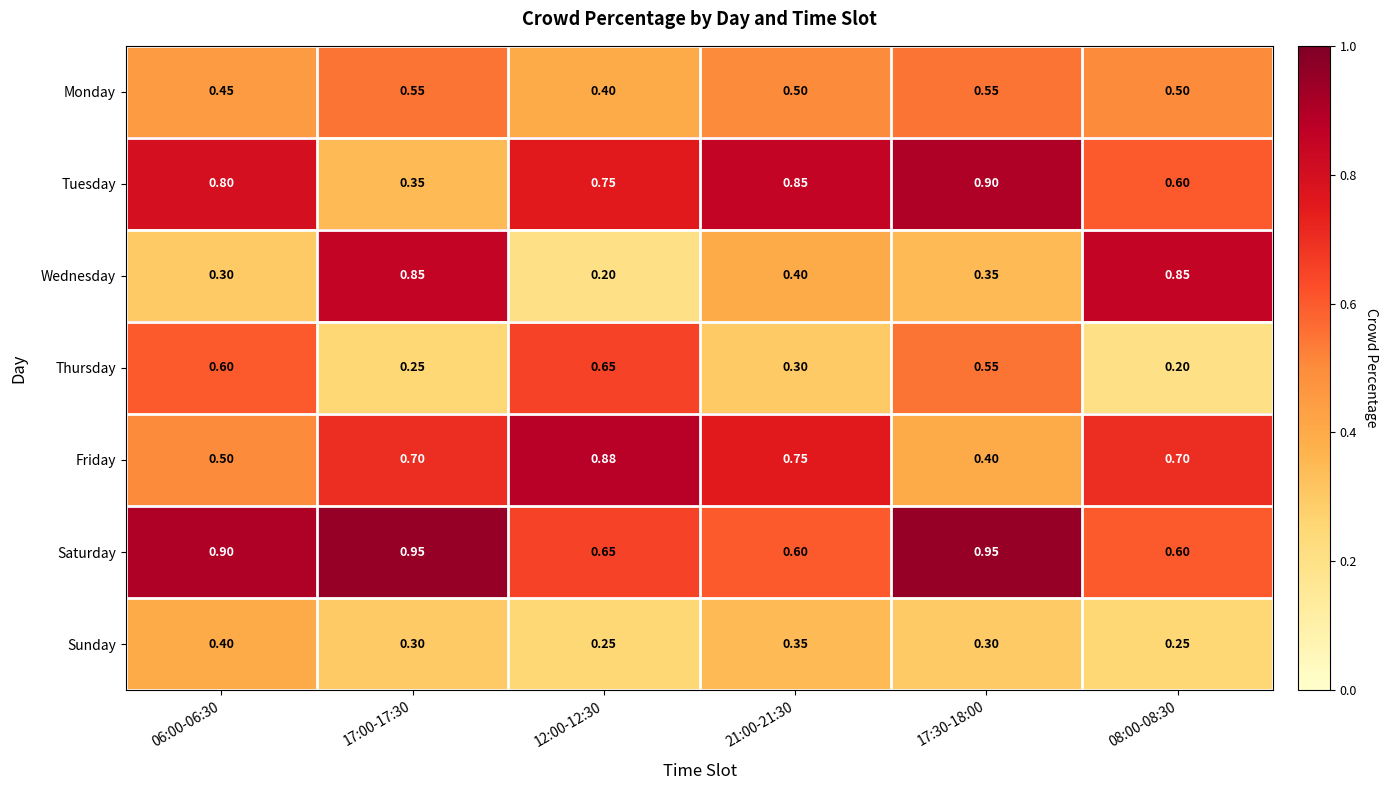

Which series has the largest range (max minus min)?

Wednesday